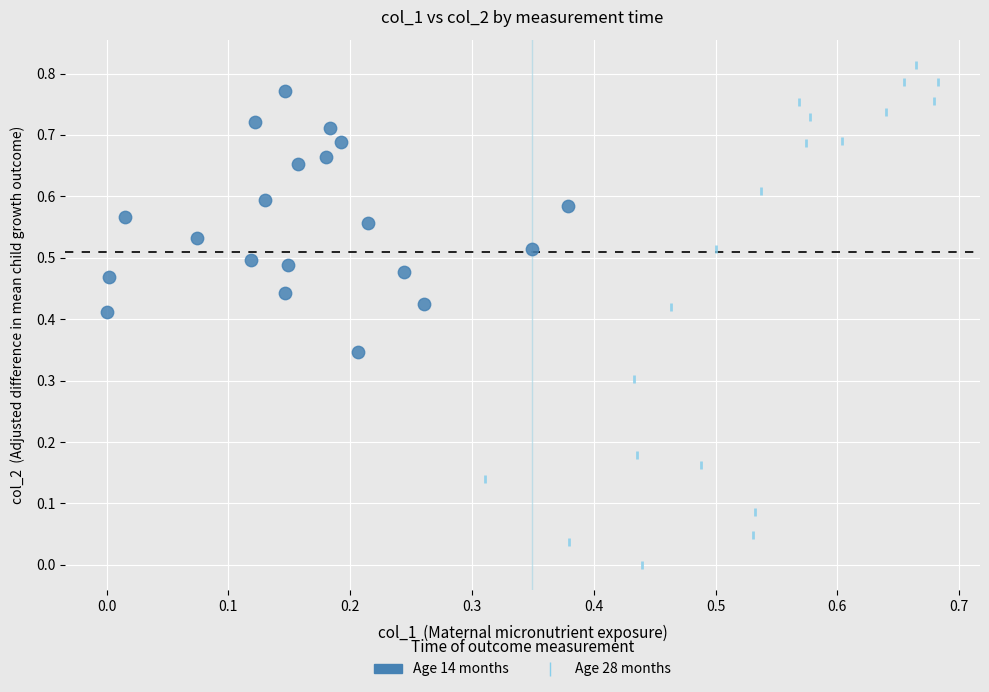

Which series contains the lowest Y value?

Age 28 months